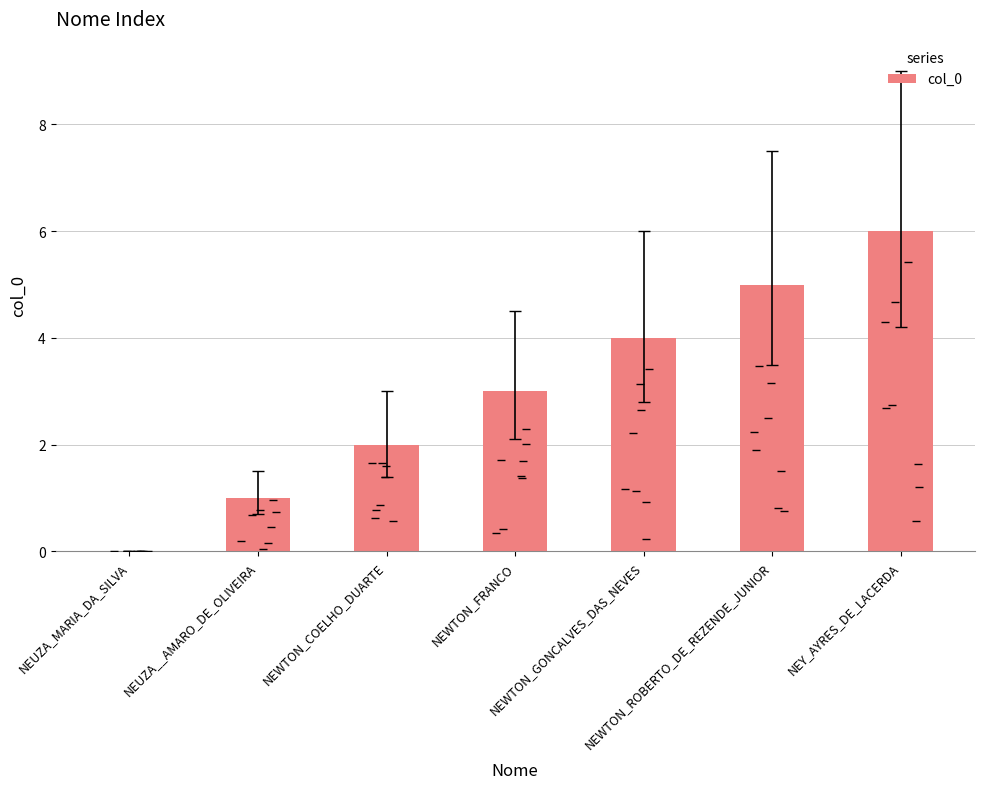

What is the greatest value displayed?

6